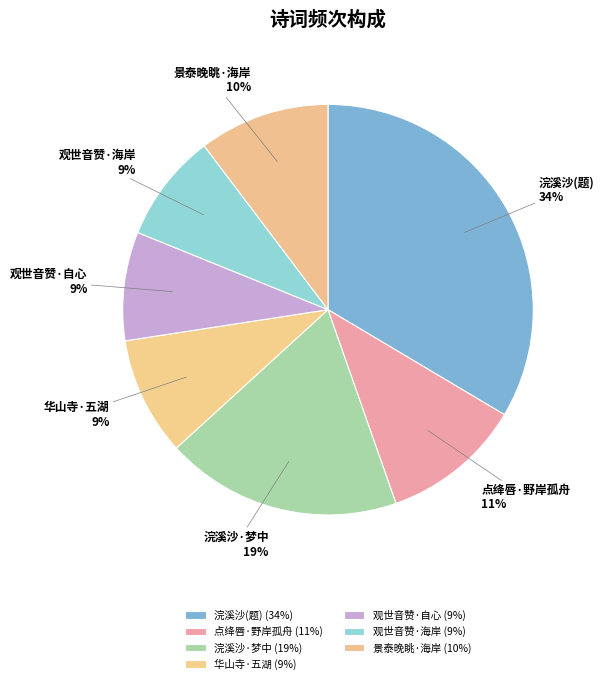

Which has a higher value, 景泰晚眺·海岸 or 观世音赞·自心?

景泰晚眺·海岸